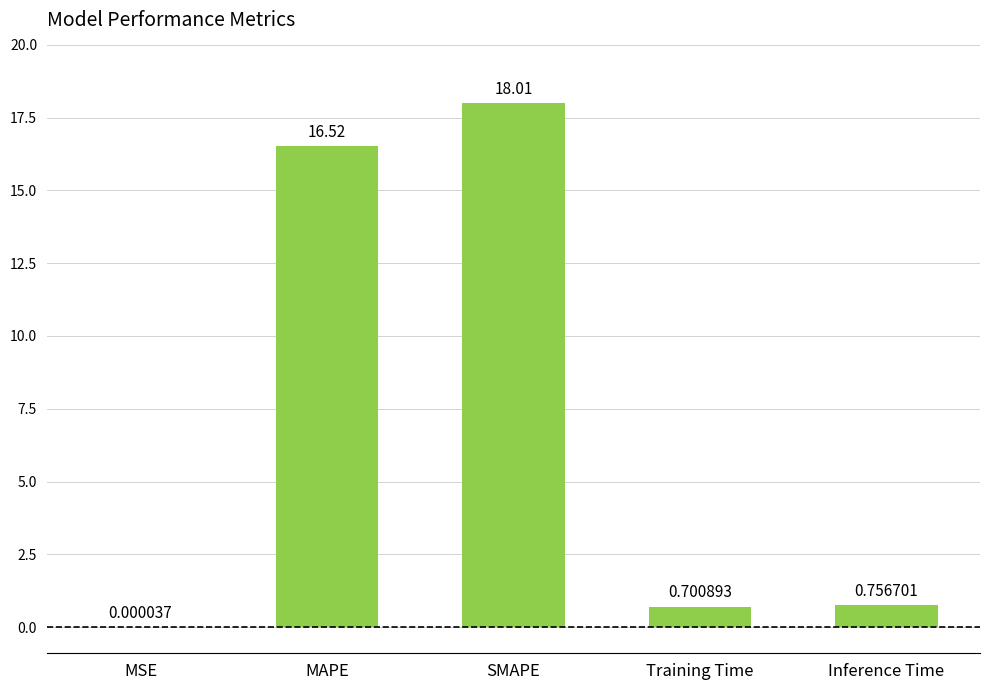

At which category does the chart reach its peak across all series?

SMAPE